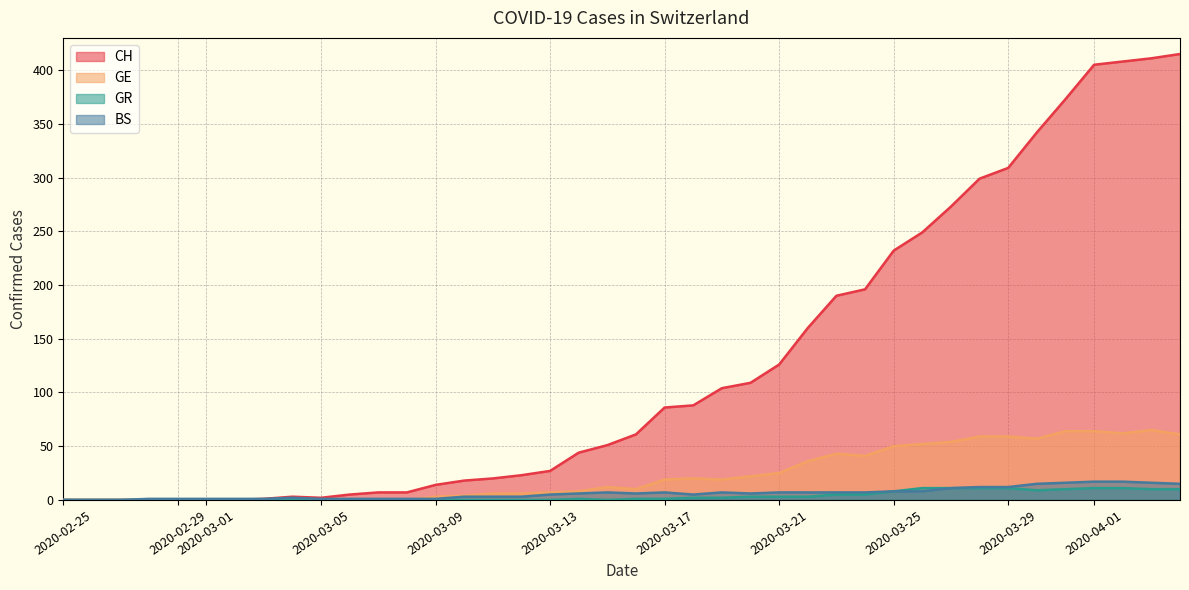

Which series has the largest range (max minus min)?

CH